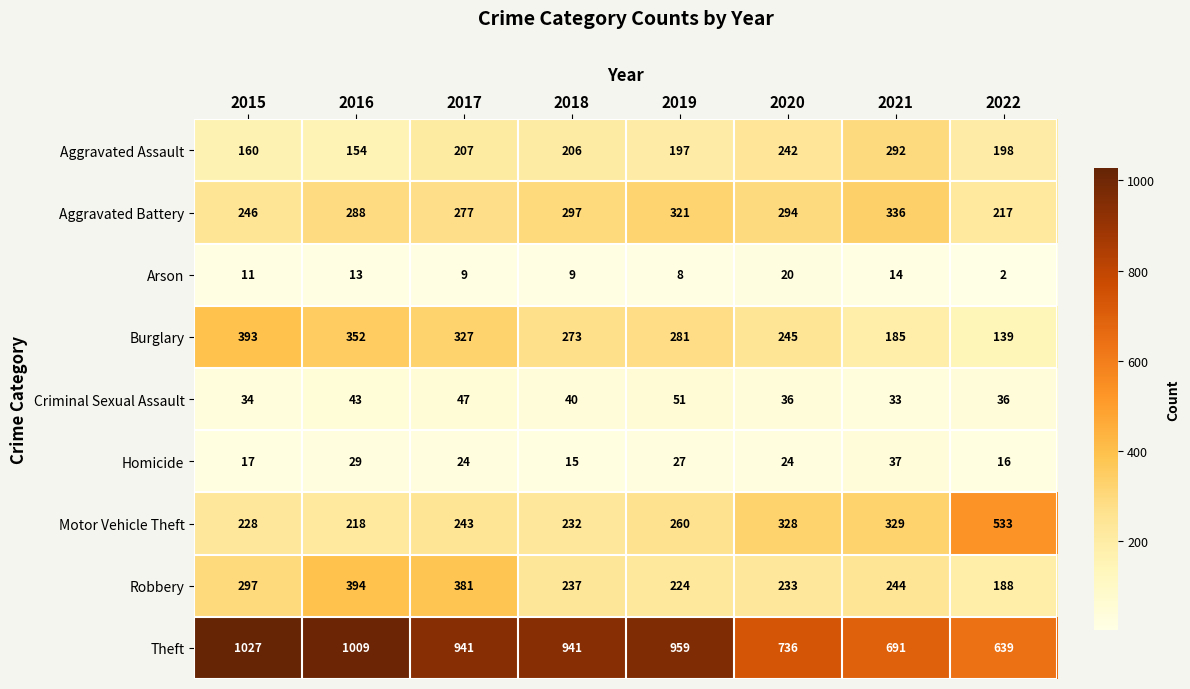

The Arson series shows 6 at 2020. True or false?

False